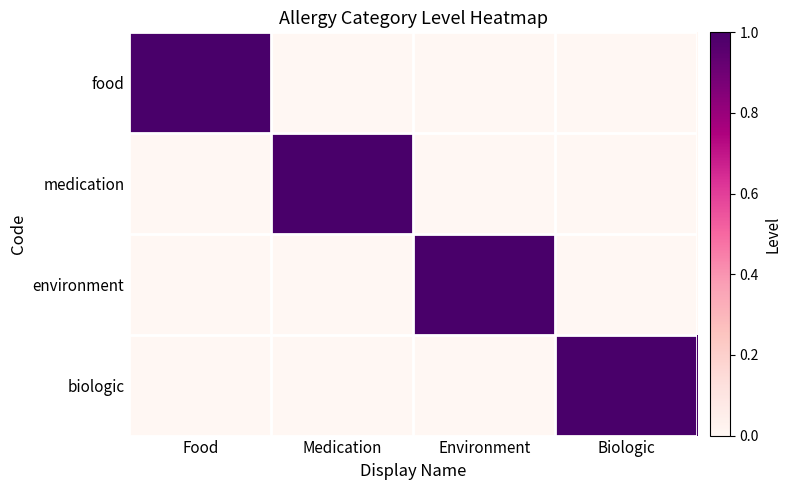

What is the difference between the highest and lowest values at Biologic?

1